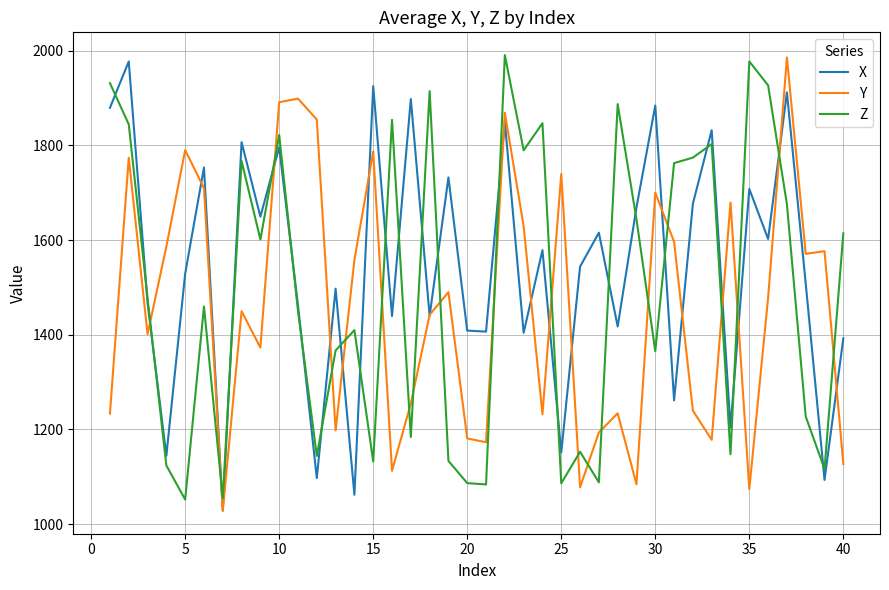

What is the greatest value displayed?

1990.7